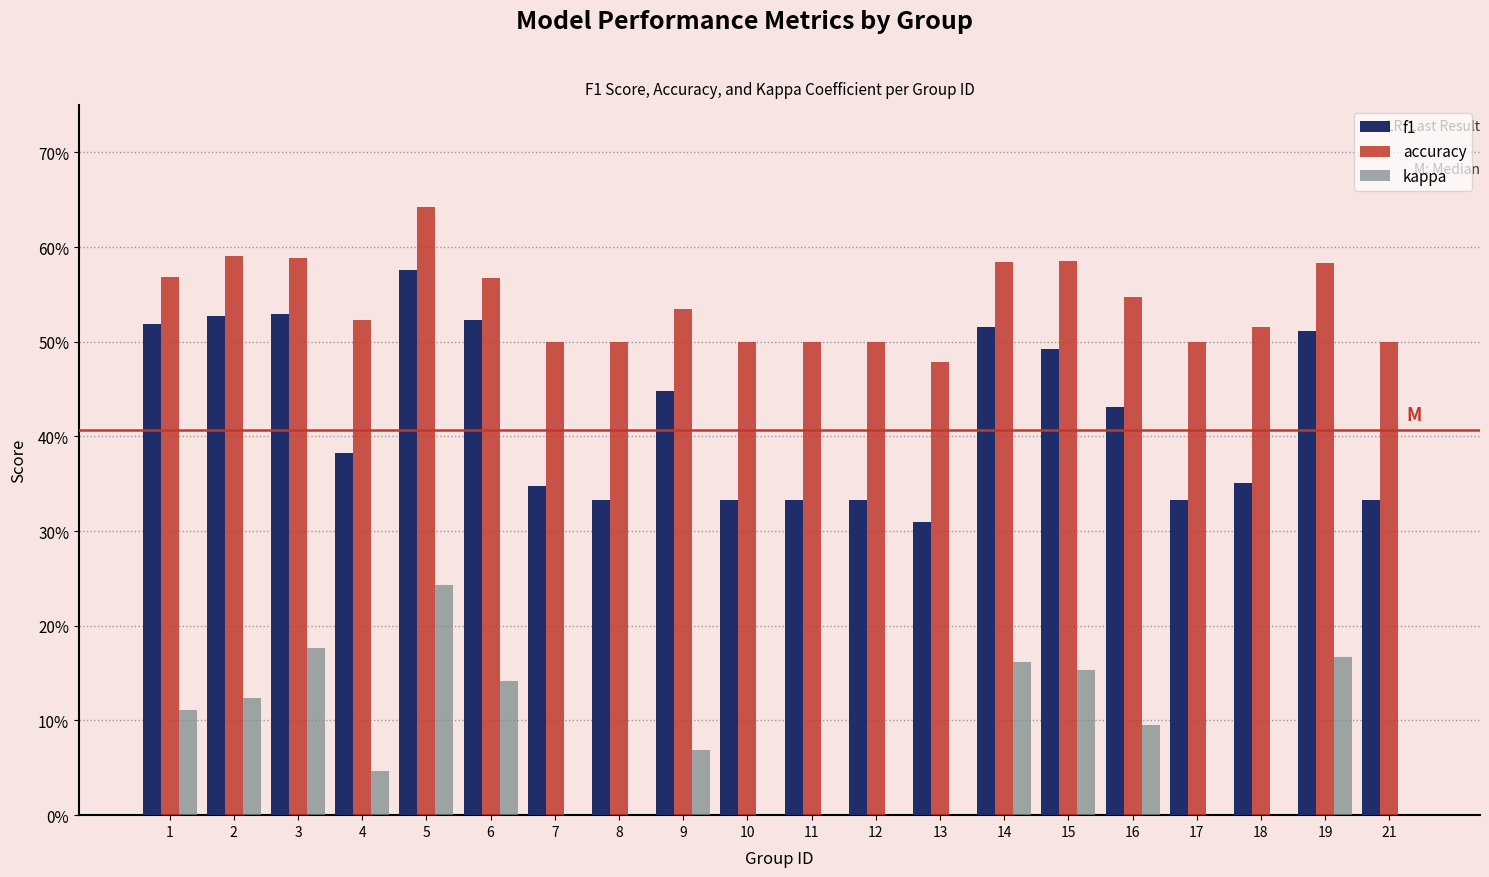

At 9, list the series in order from largest to smallest.

accuracy, f1, kappa